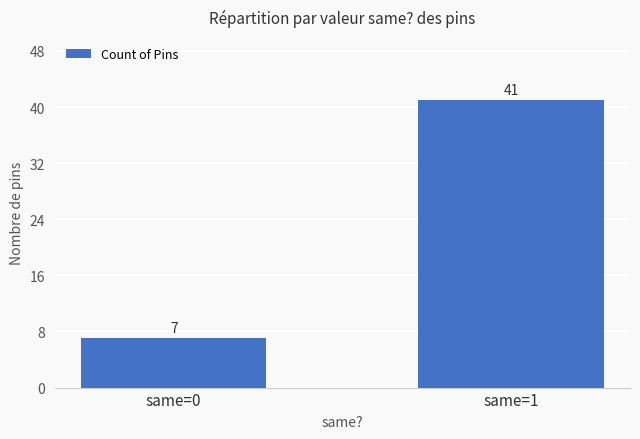

Which has a higher value, same=1 or same=0?

same=1